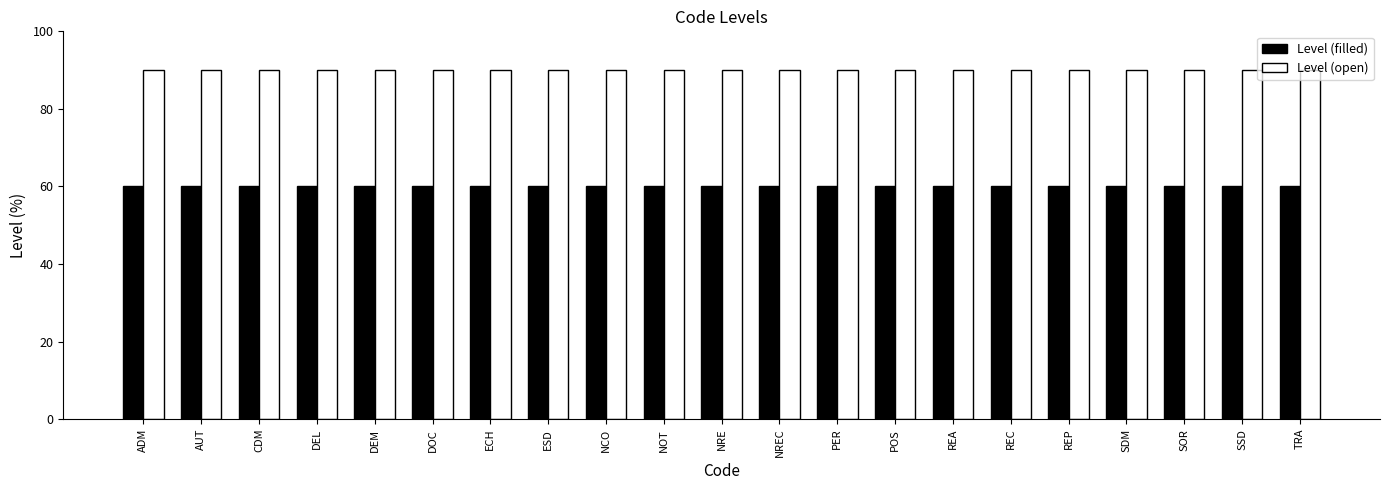

What are all the series names shown in the legend?

Level (filled), Level (open)